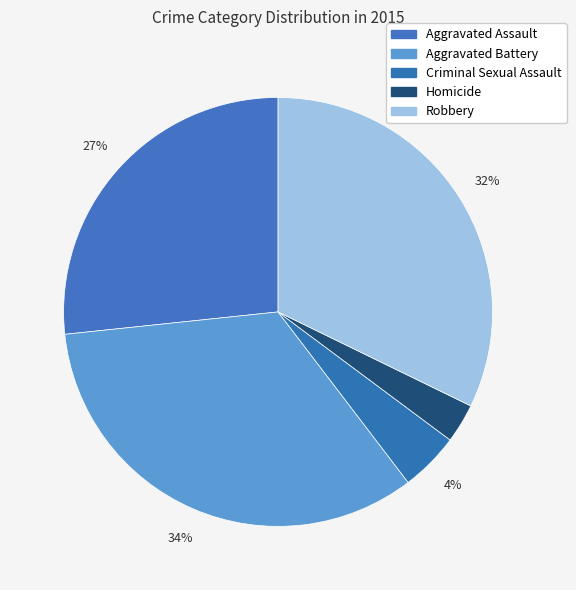

How many slices are in this pie chart?

5